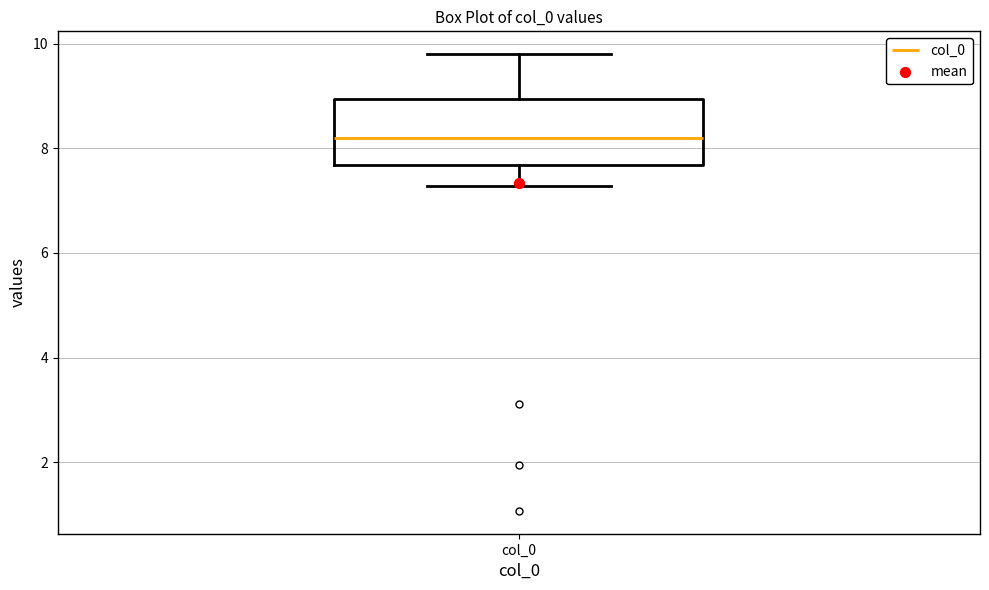

Transcribe this box plot: give where the median line is, the range the box spans, and where the two whiskers end, as read against the y-axis. The values are not printed on the chart, so give them approximately, as read against the axis.

median 8.2, box 7.6 to 9.0, whiskers 7.2 to 9.8